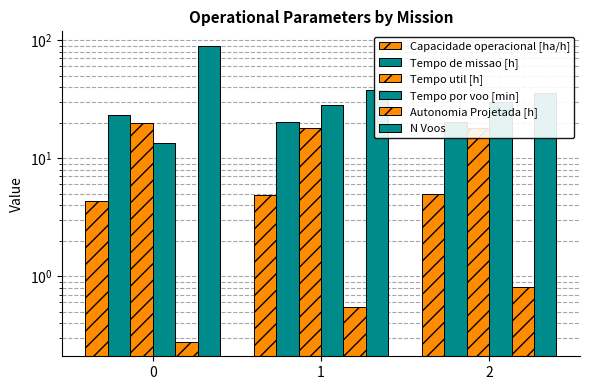

Is it true that Tempo por voo [min] equals 28.5 at 1?

True